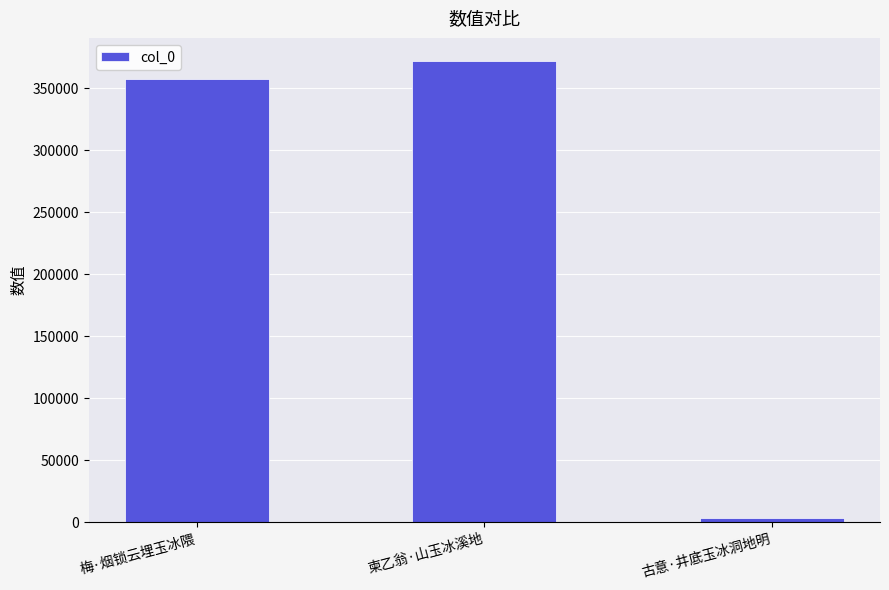

The chart shows a value of 357475 at 梅·烟锁云埋玉冰隈. True or false?

True